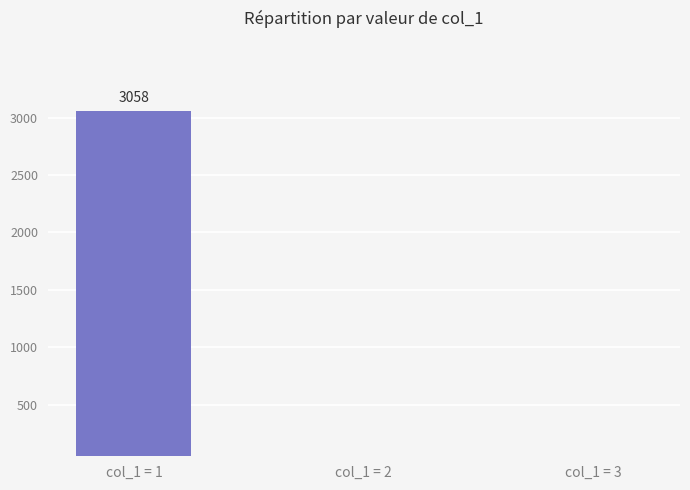

How many data points are less than 16?

1